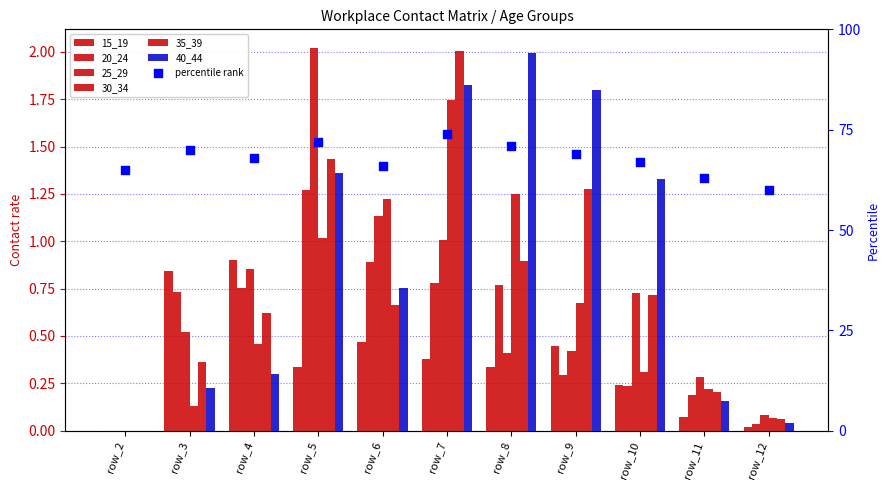

Which series has the largest total across all categories?

40_44